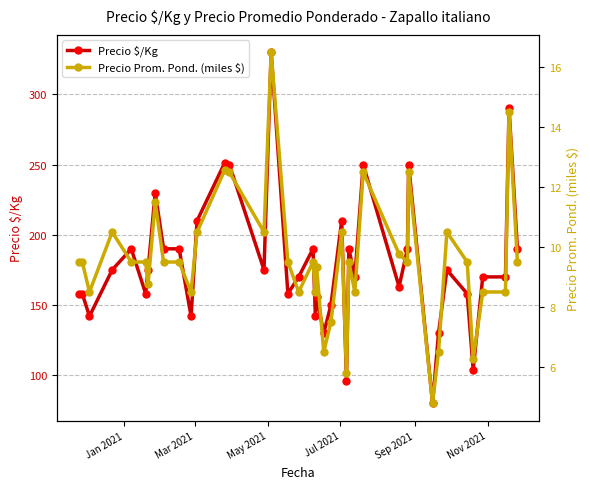

True or false: Precio $/Kg has more than 2 points higher than both neighbors.

True